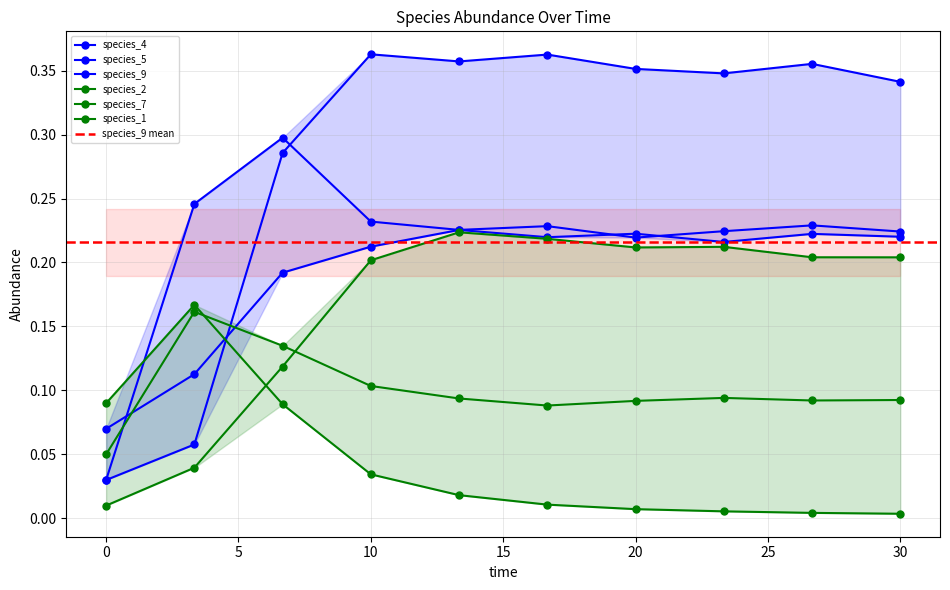

At which category is the sum across all series the highest?

10.0